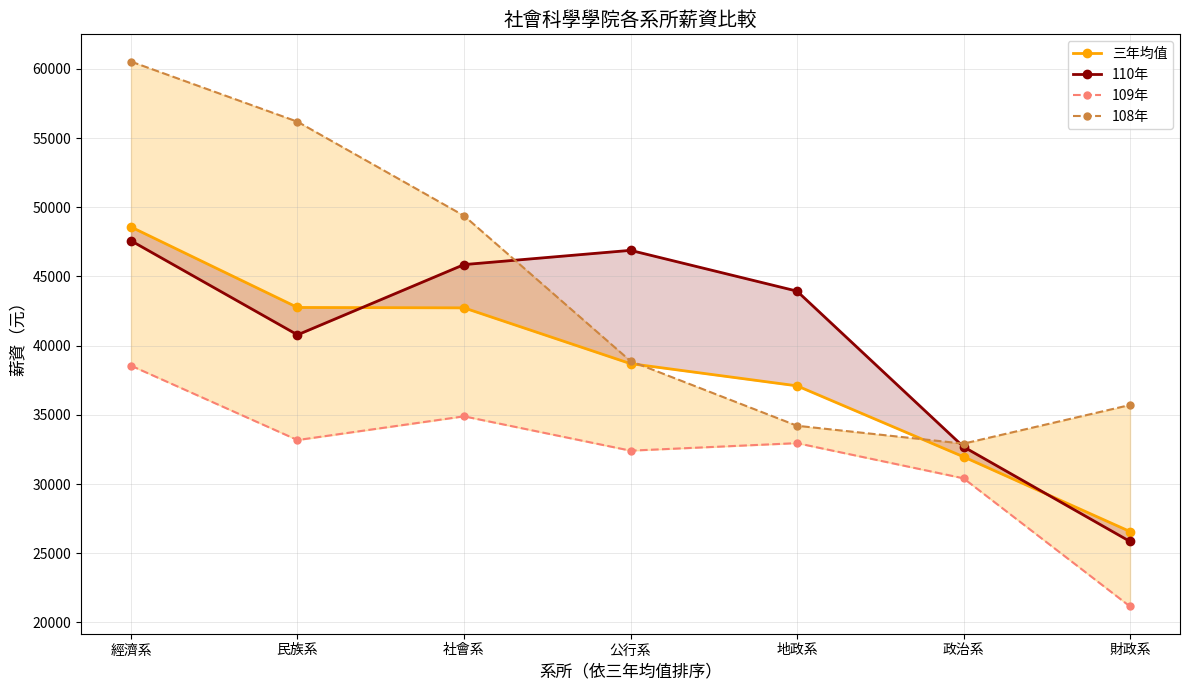

Which has a higher value, 民族系 or 公行系?

民族系